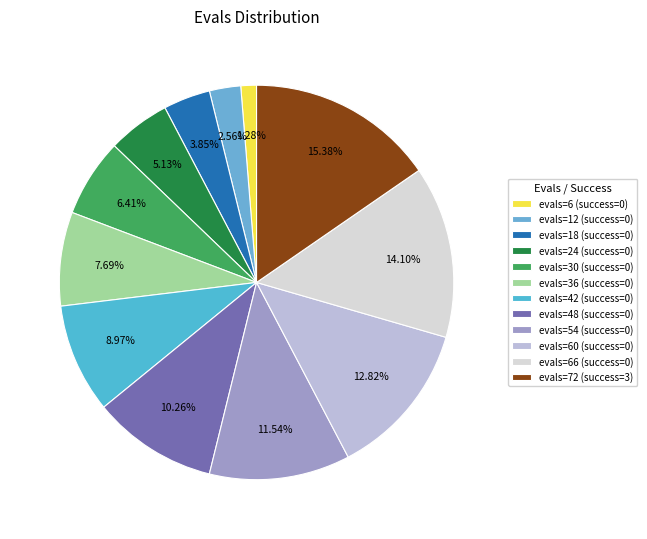

How many segments does this pie chart have?

12